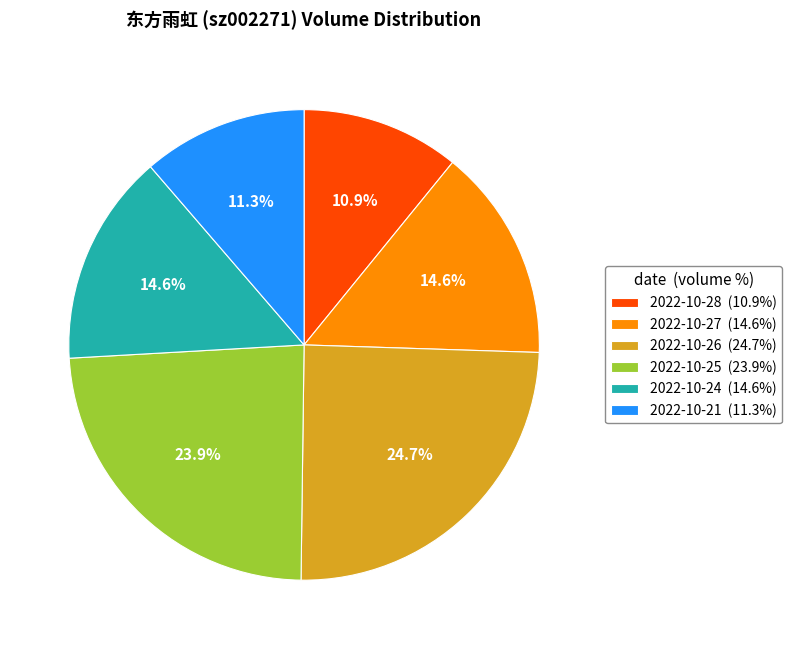

Combined, do 2022-10-21 and 2022-10-24 account for over 50%?

No